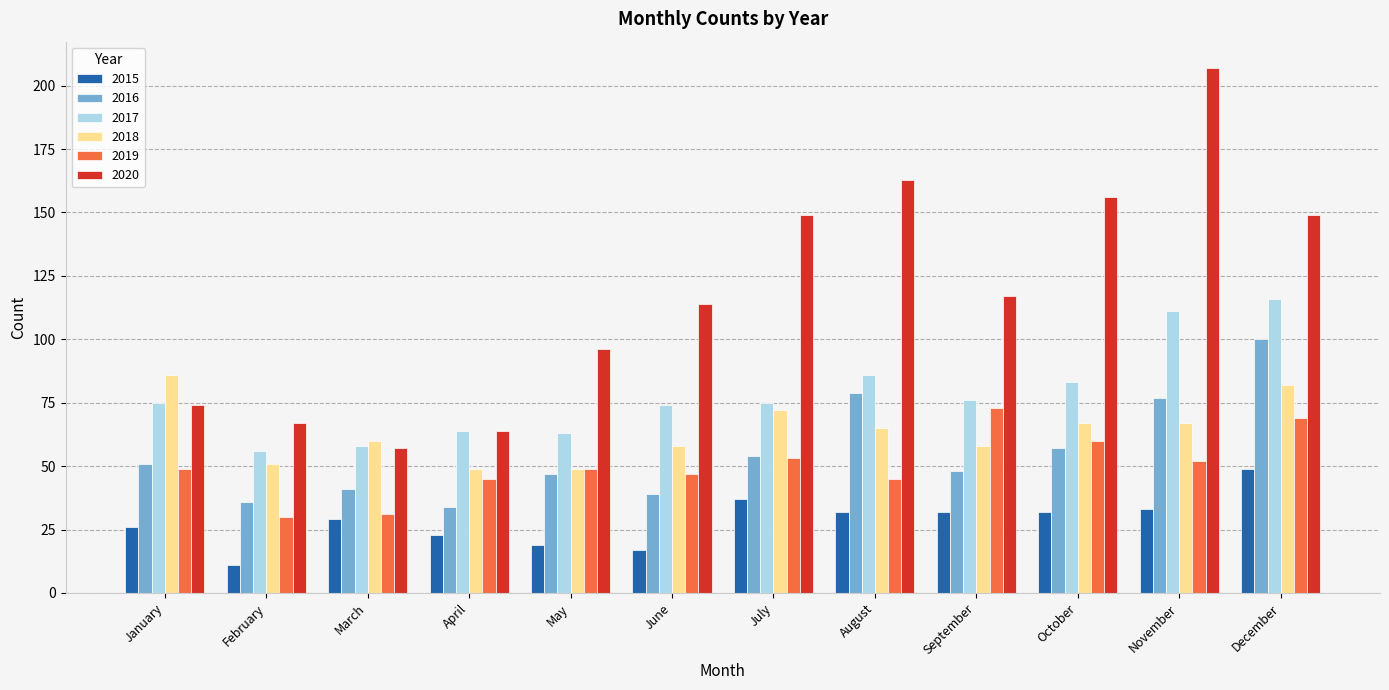

Reading left to right, extract all data points from this chart.

2015: January=26	February=11	March=29	April=23	May=19	June=17	July=37	August=32	September=32	October=32	November=33	December=49
2016: January=51	February=36	March=41	April=34	May=47	June=39	July=54	August=79	September=48	October=57	November=77	December=100
2017: January=75	February=56	March=58	April=64	May=63	June=74	July=75	August=86	September=76	October=83	November=111	December=116
2018: January=86	February=51	March=60	April=49	May=49	June=58	July=72	August=65	September=58	October=67	November=67	December=82
2019: January=49	February=30	March=31	April=45	May=49	June=47	July=53	August=45	September=73	October=60	November=52	December=69
2020: January=74	February=67	March=57	April=64	May=96	June=114	July=149	August=163	September=117	October=156	November=207	December=149